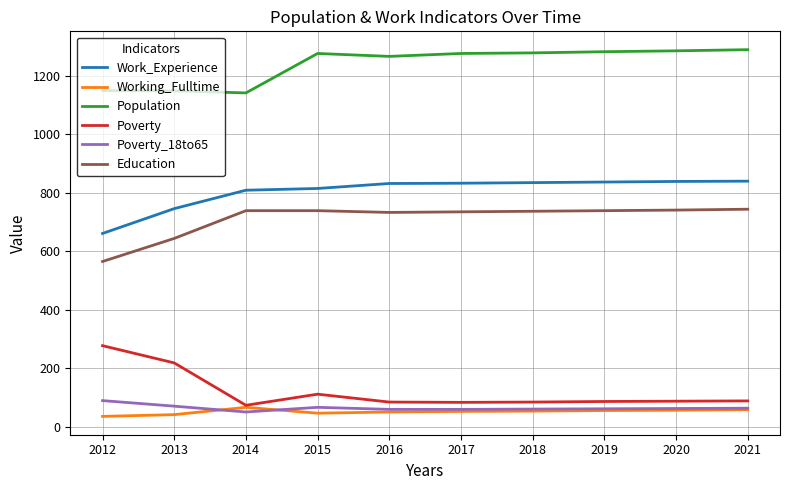

The value of Working_Fulltime at 2013 is 41. True or false?

True